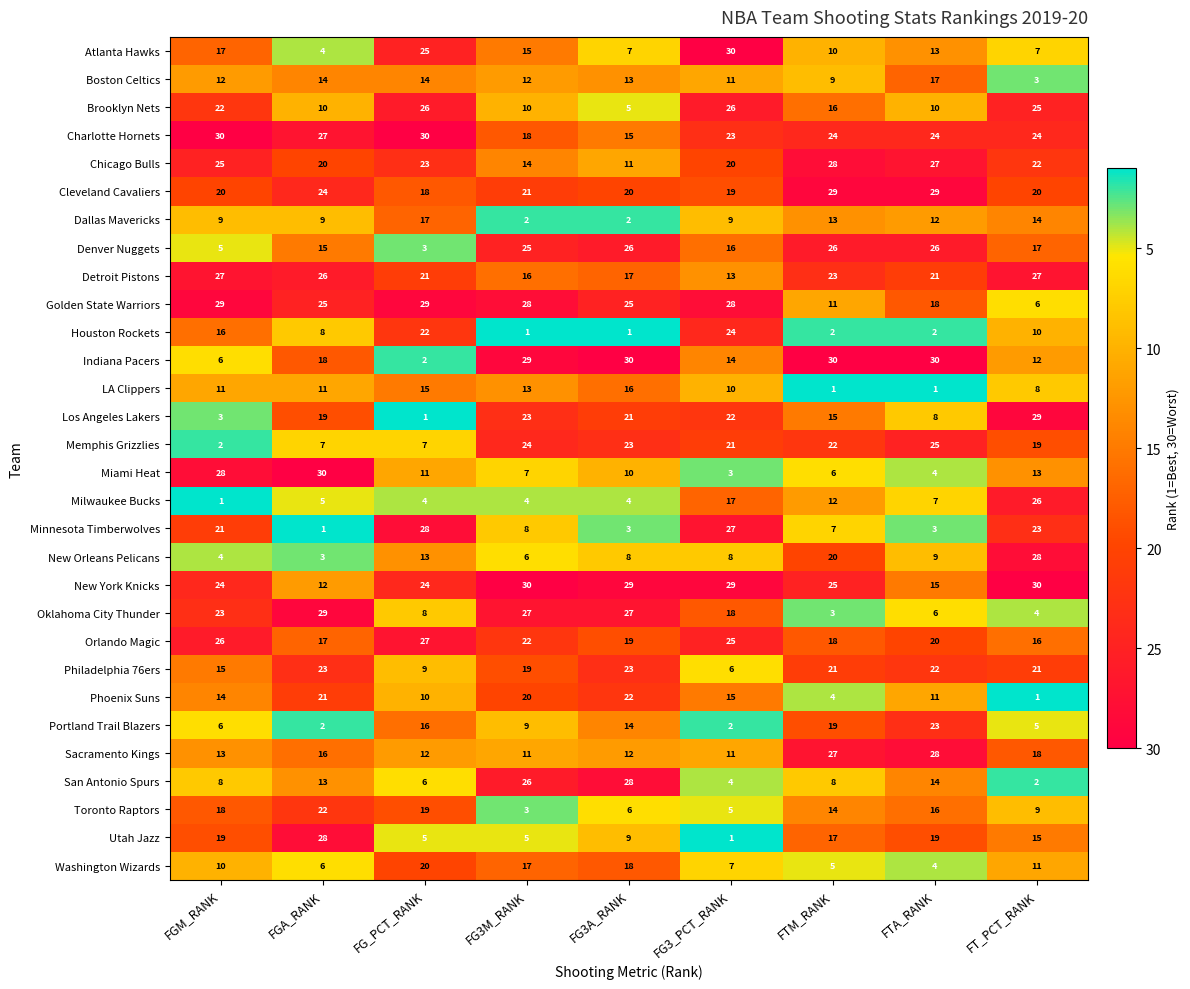

True or false: Portland Trail Blazers has a value of 14 at FG3M_RANK.

False